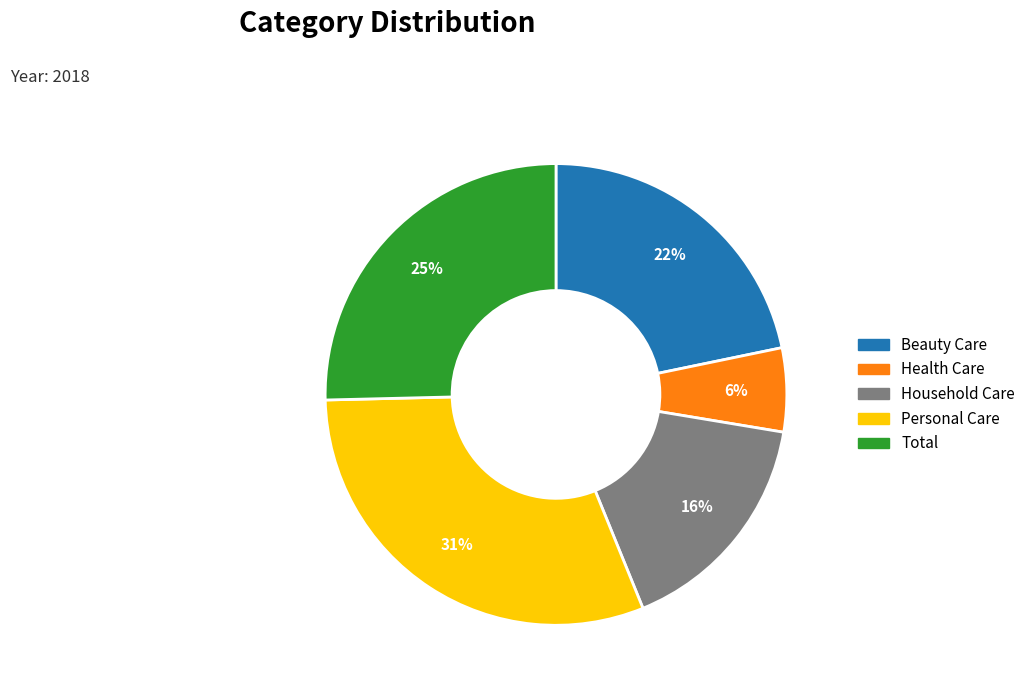

How many slices are in this pie chart?

5